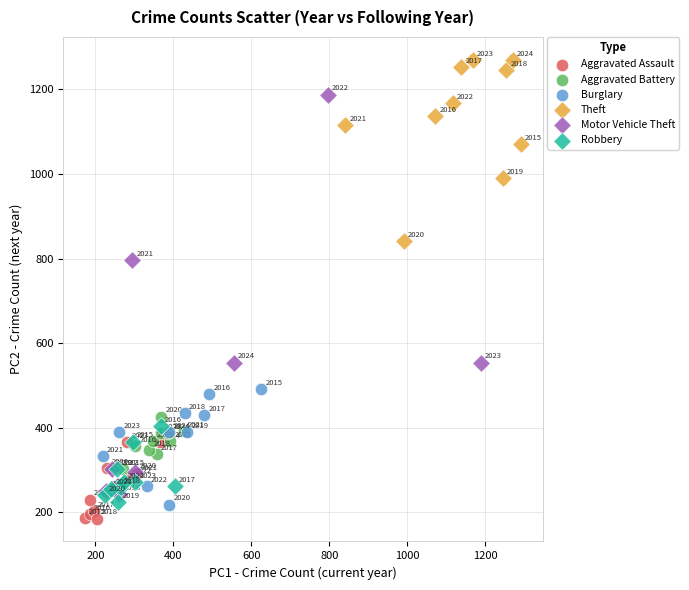

Which series has the largest Y range (max minus min)?

Motor Vehicle Theft